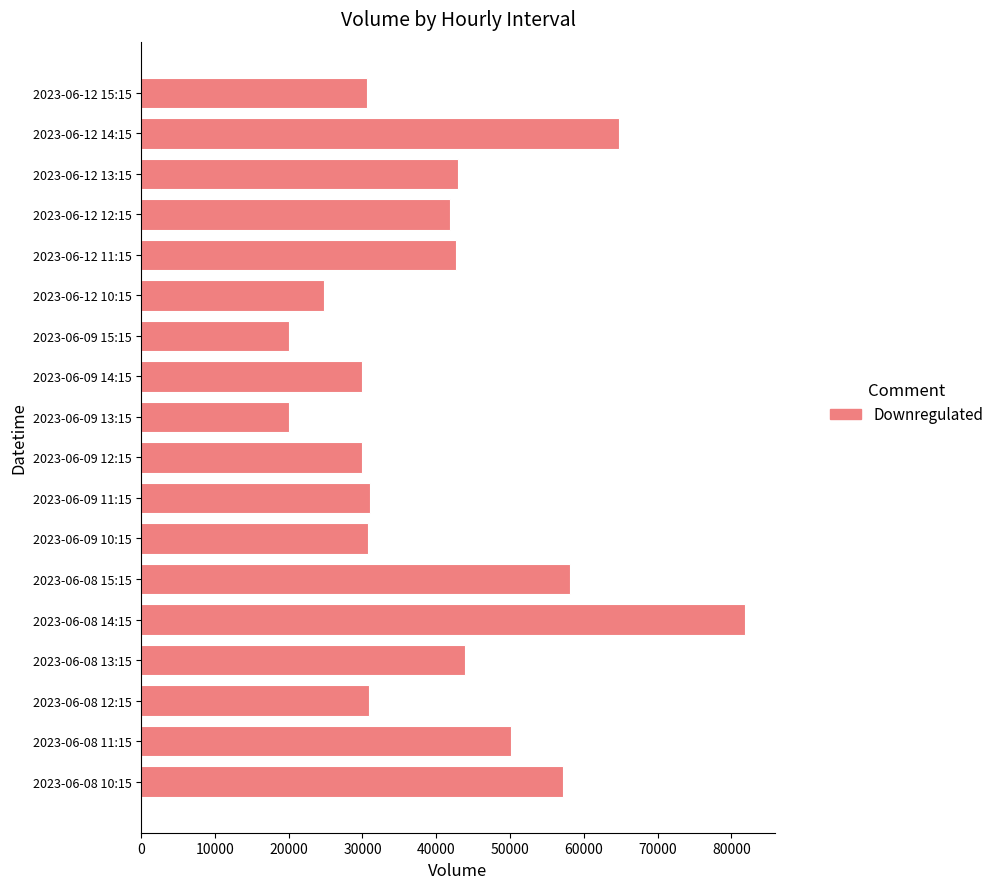

What is the maximum value shown in the chart?

81827